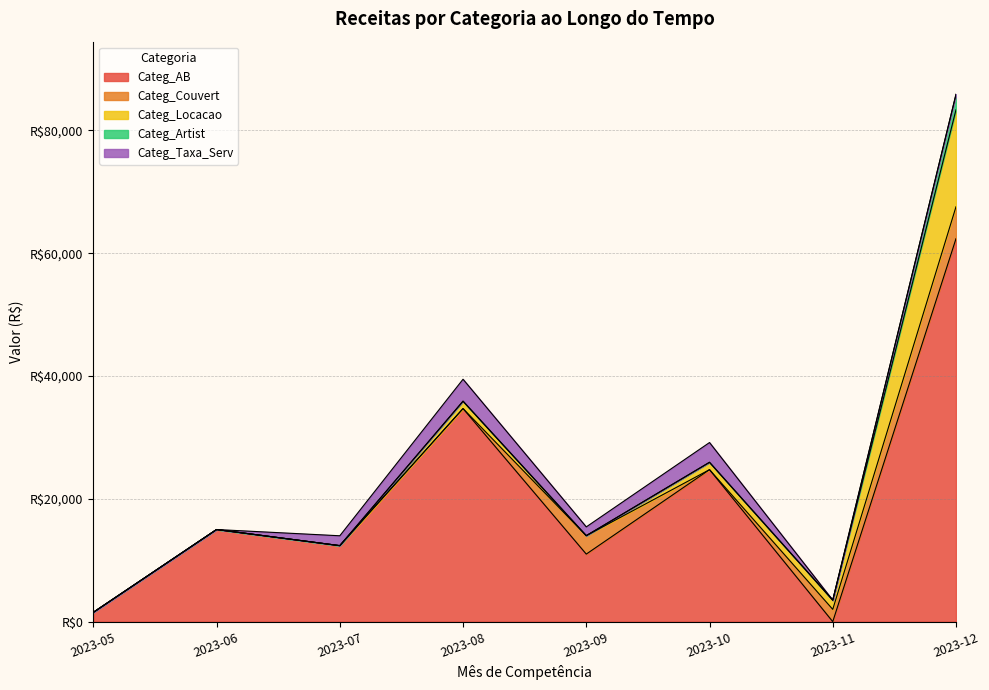

Which label corresponds to the largest value in the chart?

2023-12